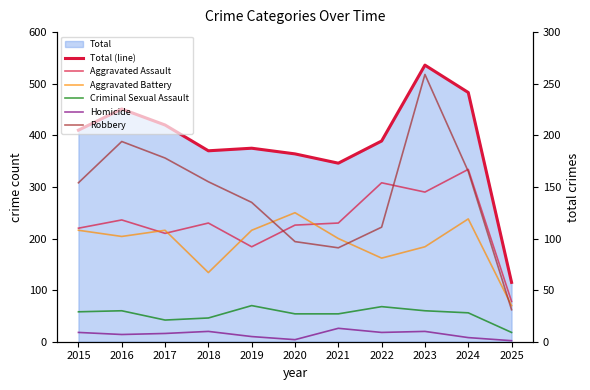

Which series has the largest range (max minus min)?

Total (line)